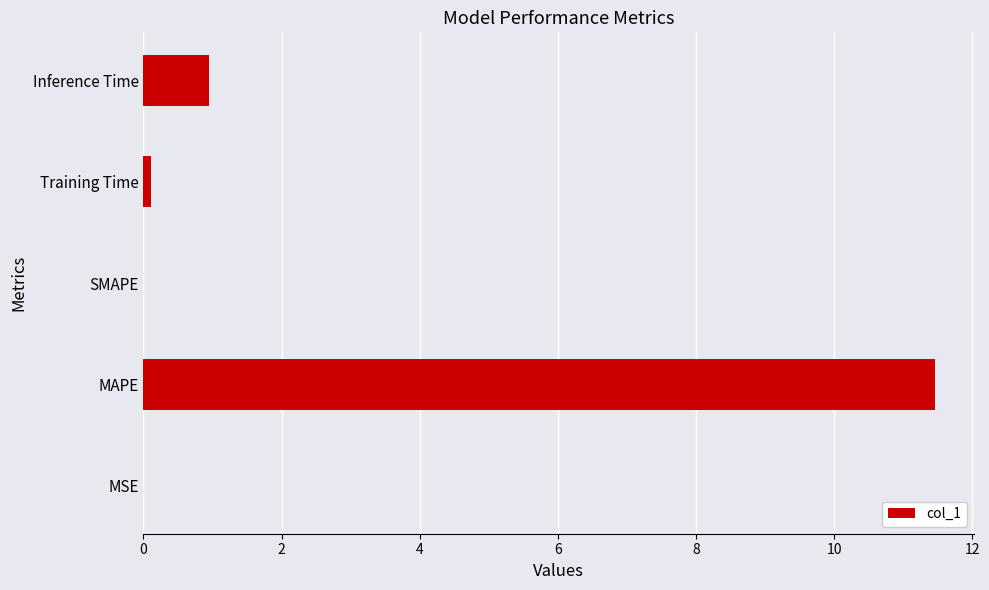

What is the sum of all values?

12.5